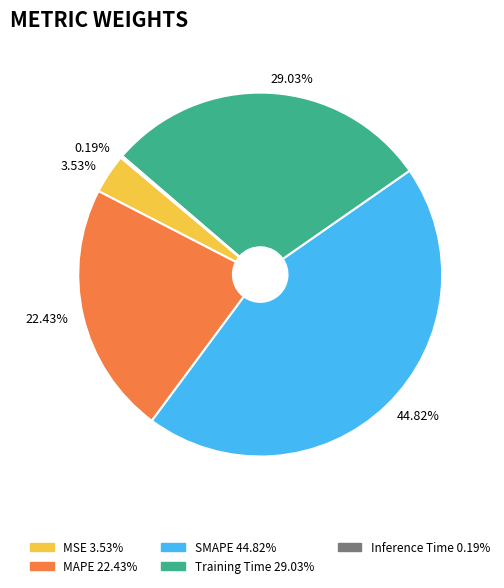

What is the largest slice in the pie chart?

SMAPE